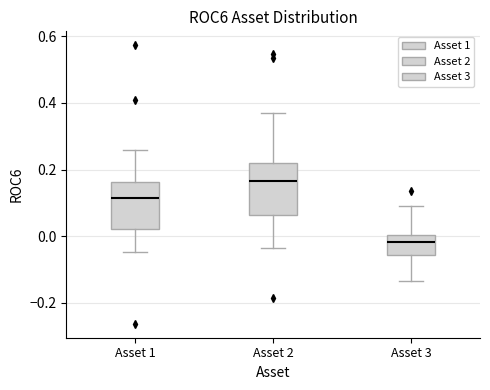

Where is the lower edge of the box for Asset 3 on the y-axis? The values are not printed on the chart, so give them approximately, as read against the axis.

-0.06